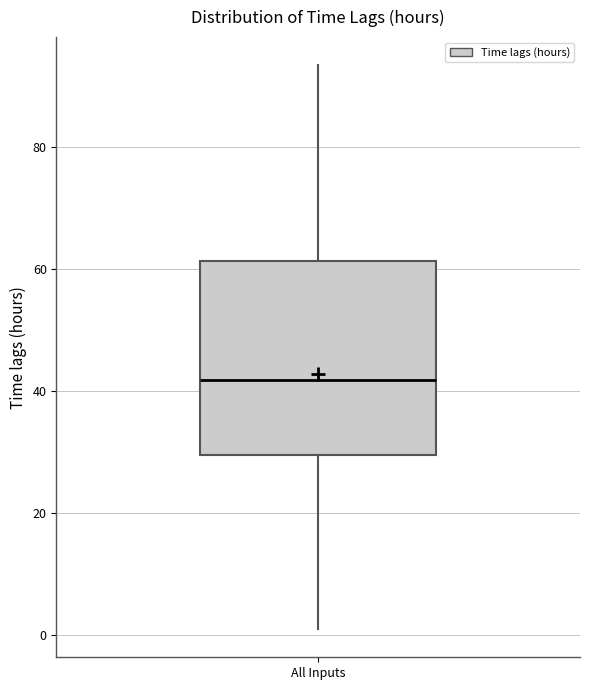

Where does the median line of the box for All Inputs sit on the y-axis? The values are not printed on the chart, so give them approximately, as read against the axis.

42